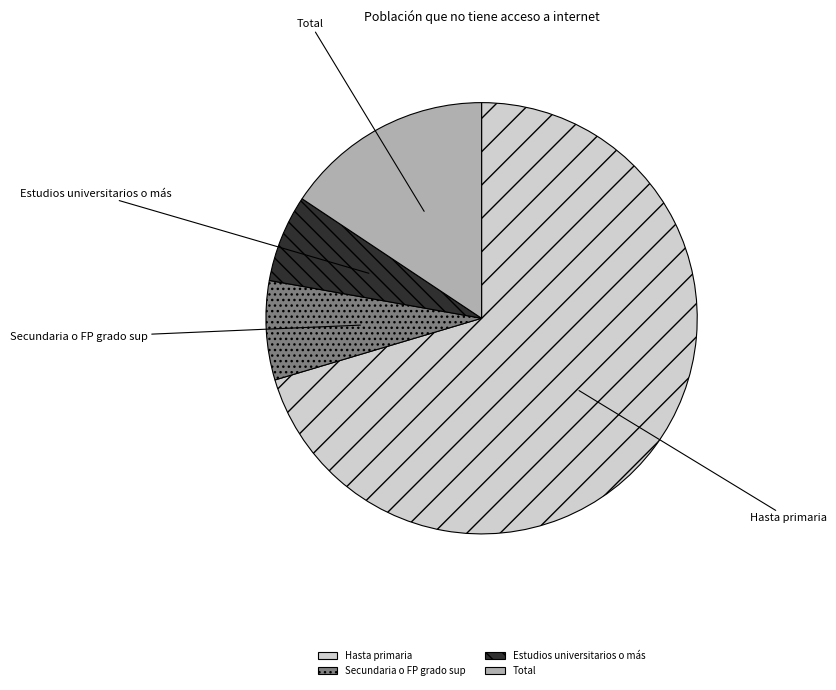

Which slice represents more than half of the pie?

Hasta primaria